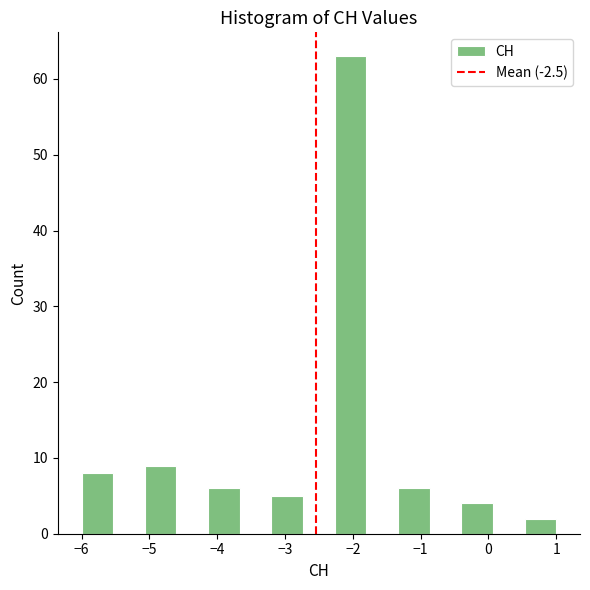

Over which range of the x-axis is the bar tallest?

-2.3 to -1.8